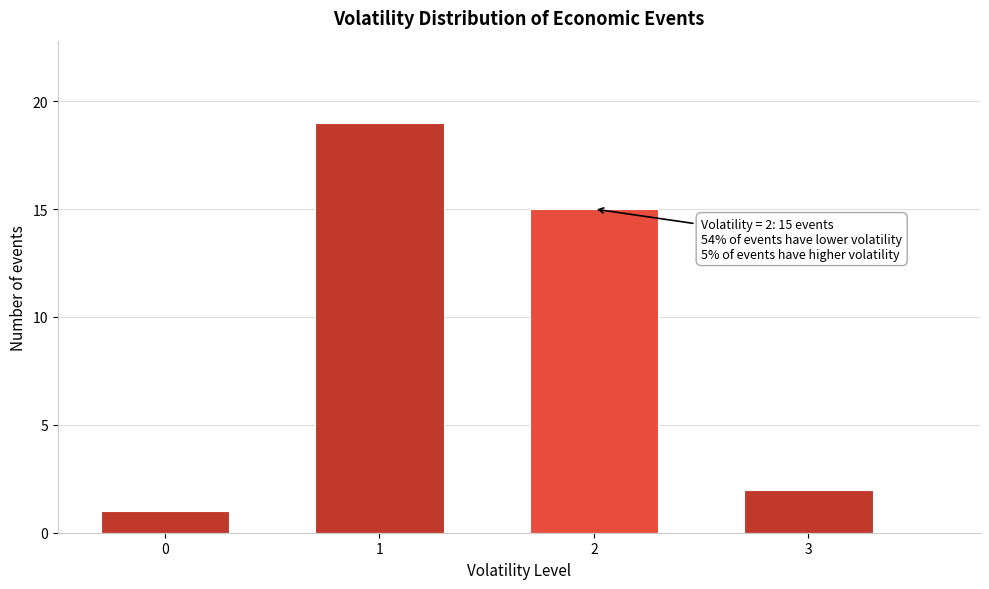

Reading right to left, what are all the values shown in this chart?

3=2	2=15	1=19	0=1